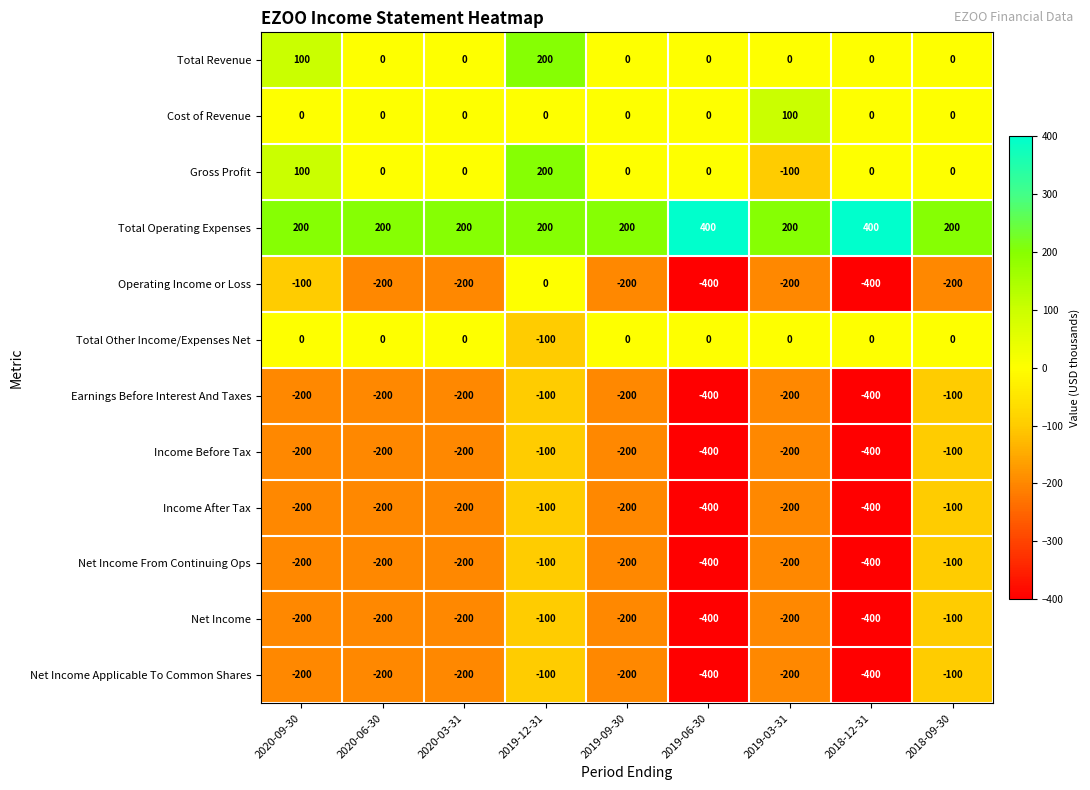

Where is Income Before Tax nearest to the value -250?

2020-09-30